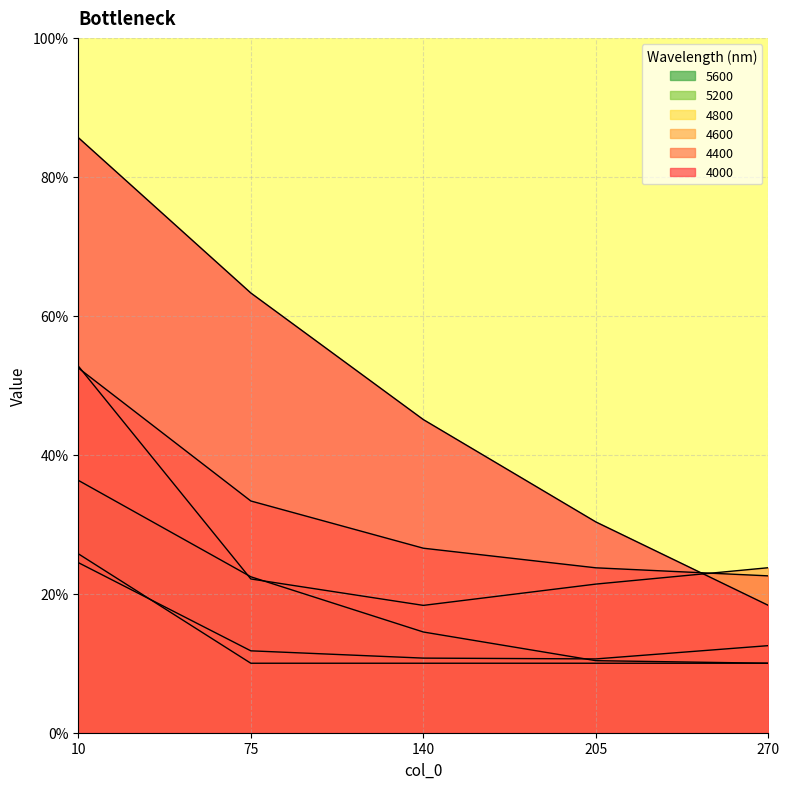

At which label is 4400 closest to 0?

270